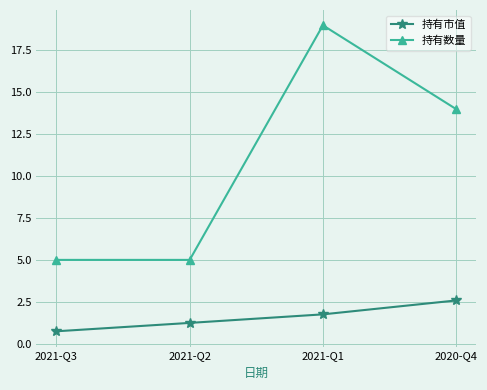

What are all the series names shown in the legend?

持有市值, 持有数量